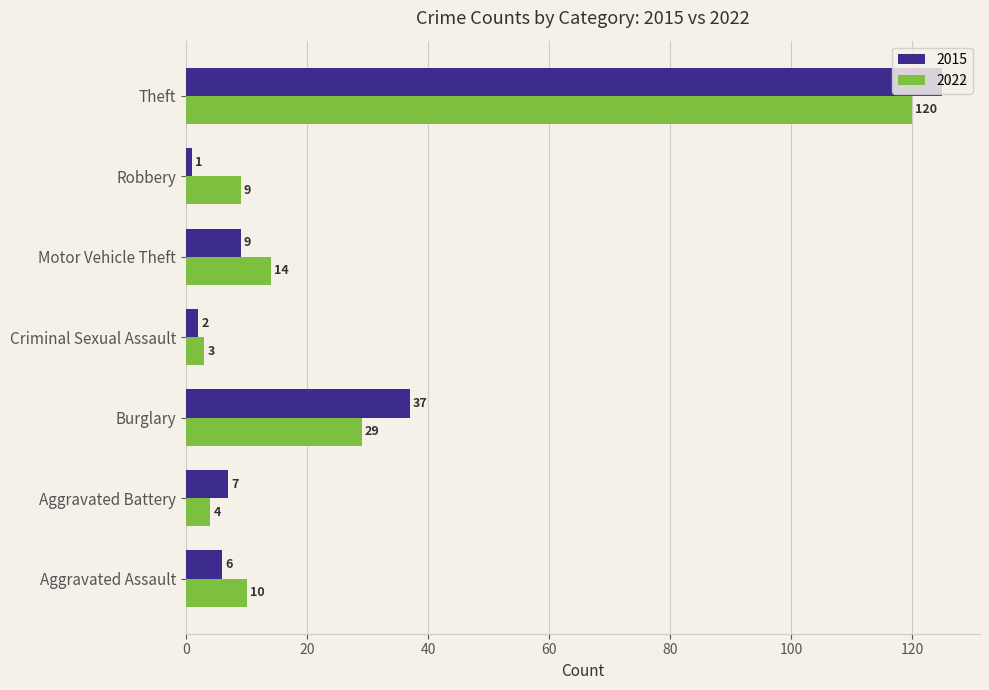

What is the spread (max minus min) of values at Aggravated Battery?

3